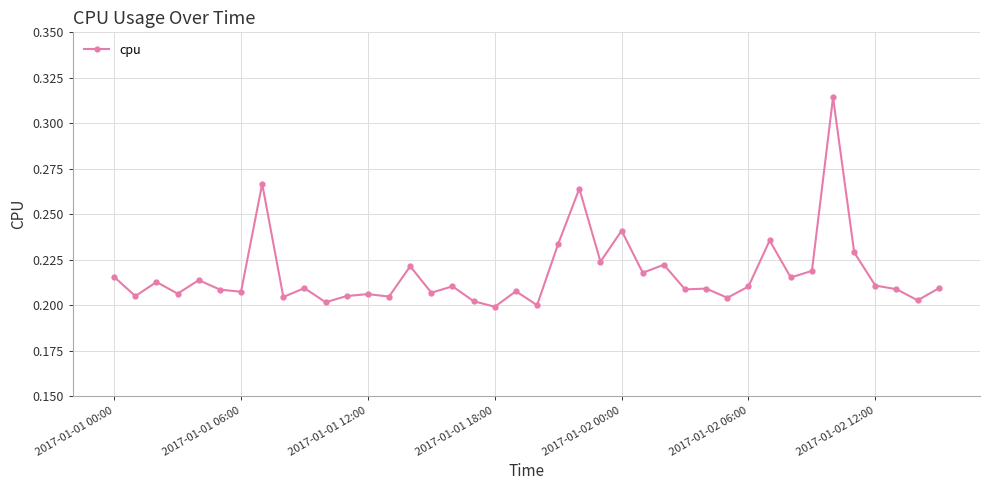

Count the values in the range 0 to 1.

40